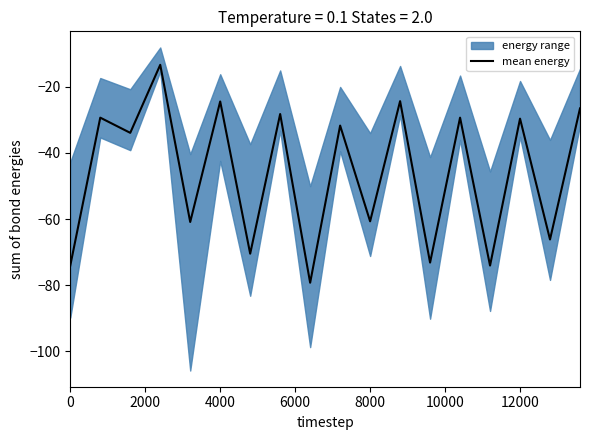

How many data points are above -31?

8